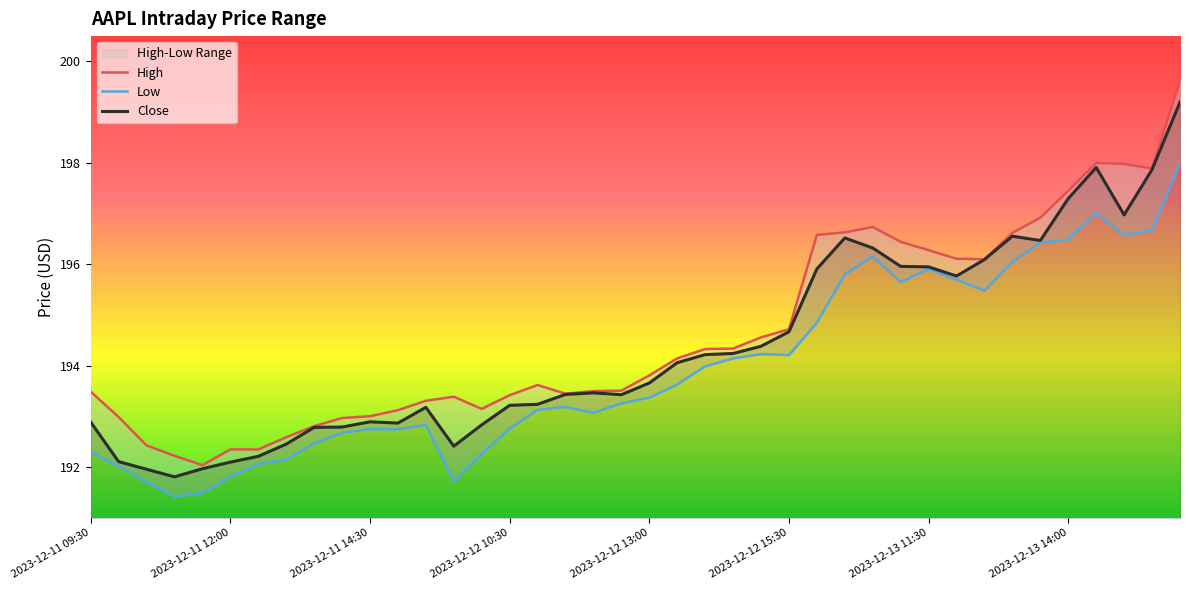

At which category is the sum across all series the highest?

39